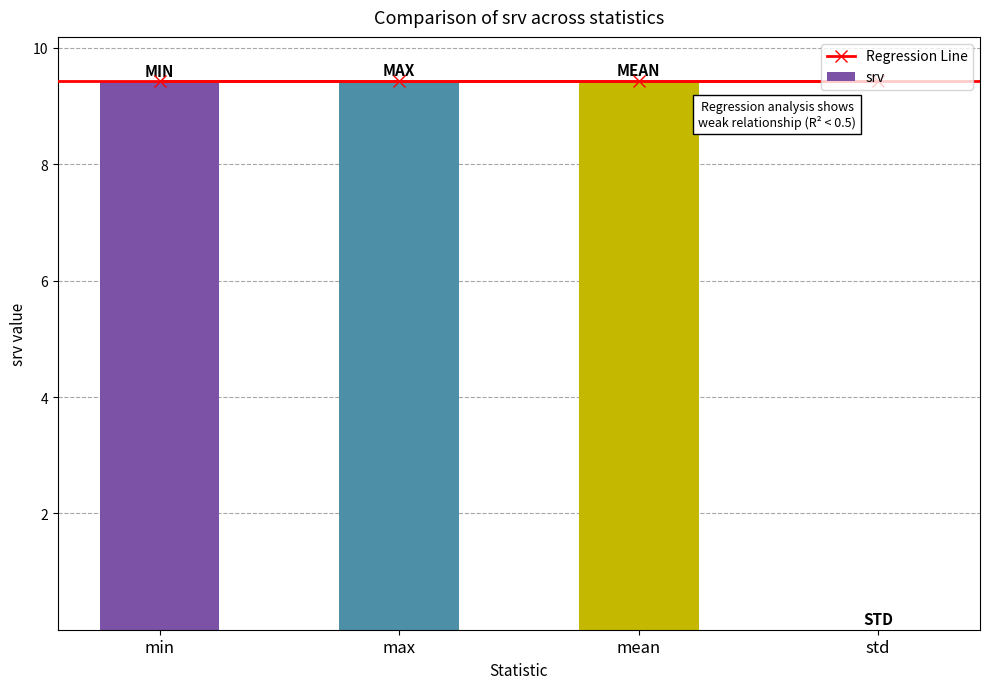

Reading right to left, transcribe all the data shown in this chart.

Regression Line: std=9.4	mean=9.4	max=9.4	min=9.4
srv: std=0.0	mean=9.4	max=9.4	min=9.4